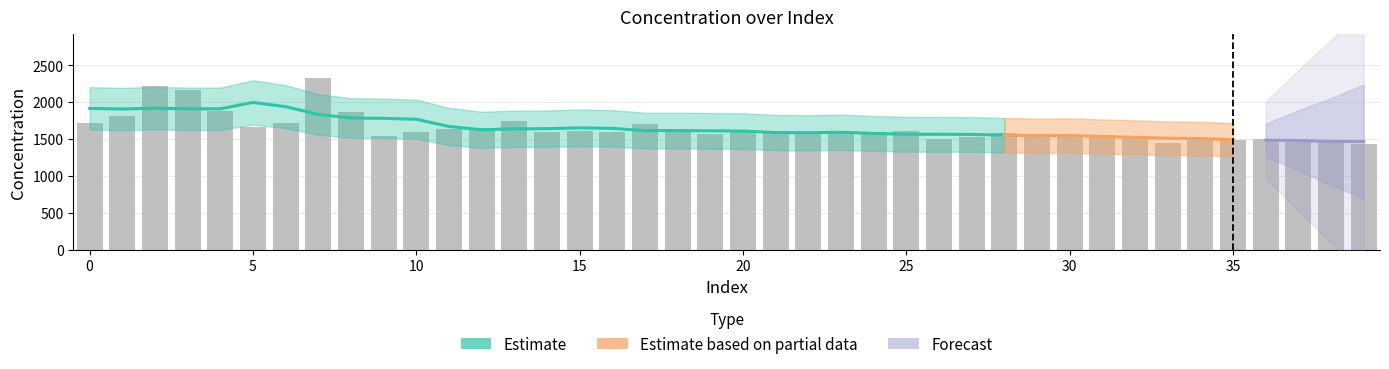

Approximately how many times larger is the value at 23 compared to 22?

1.0